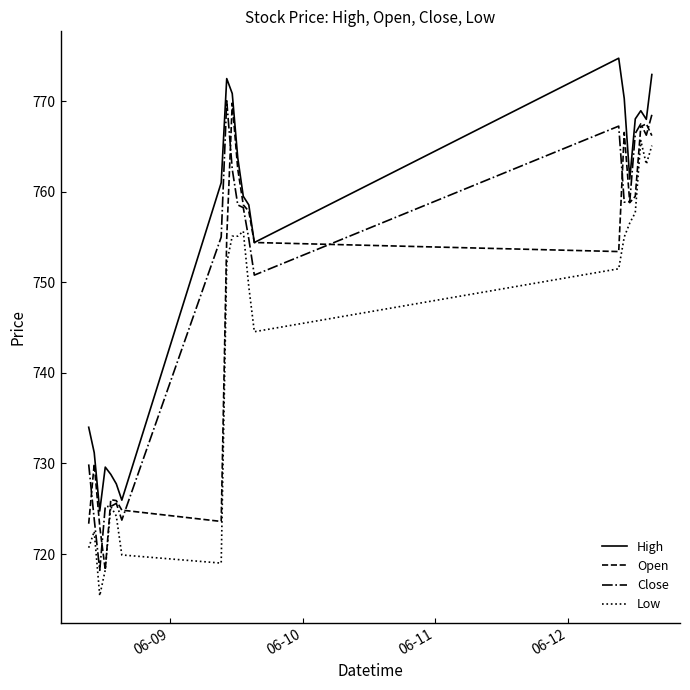

What are all the series names shown in the legend?

High, Open, Close, Low